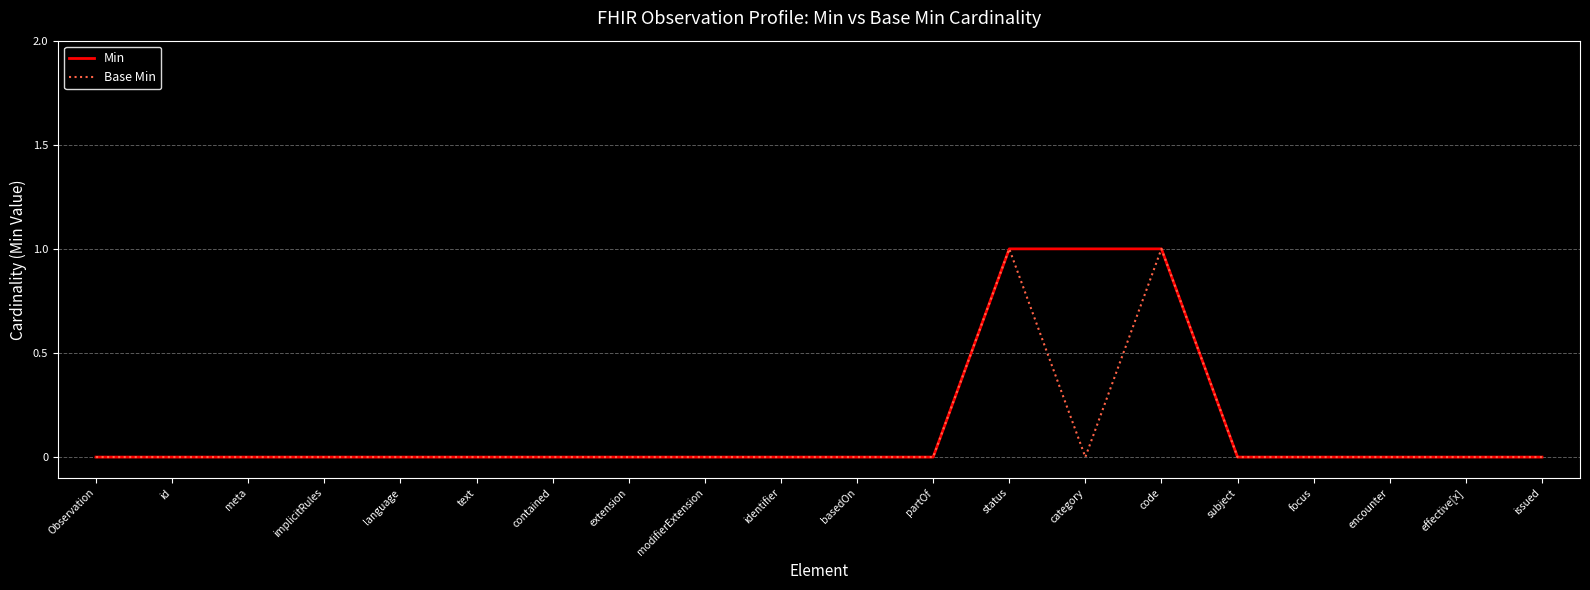

Reading left to right, what are all the values shown in this chart?

Min: 0	0	0	0	0	0	0	0	0	0	0	0	1	1	1	0	0	0	0	0
Base Min: 0	0	0	0	0	0	0	0	0	0	0	0	1	0	1	0	0	0	0	0